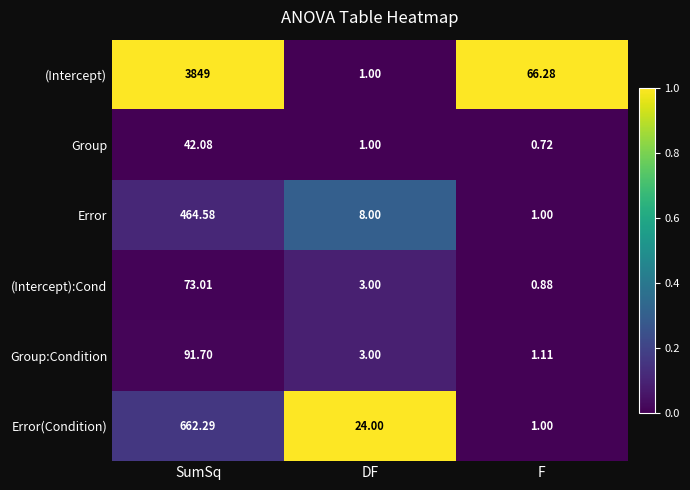

Which series has the largest total across all categories?

(Intercept)